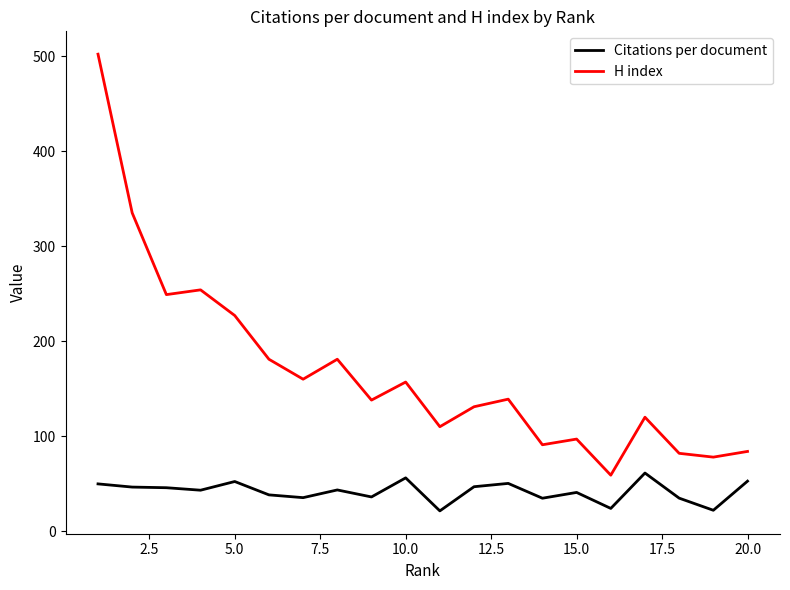

True or false: Citations per document and H index intersect in this chart.

False